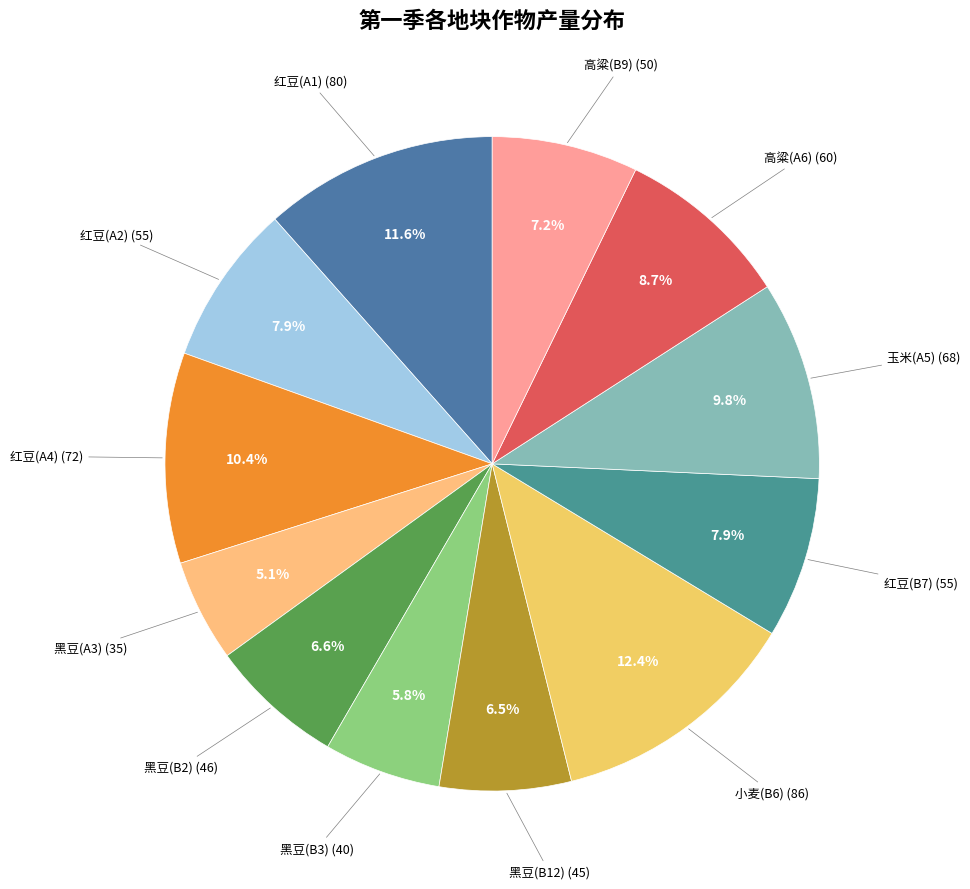

Count the number of slices in the pie.

12